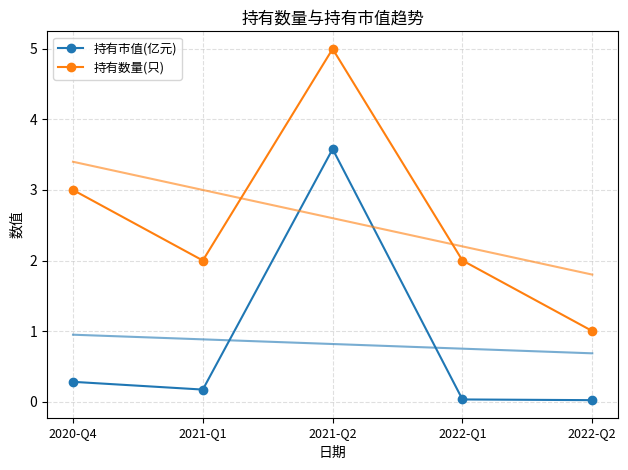

What are all the series names shown in the legend?

持有市值(亿元), 持有数量(只)